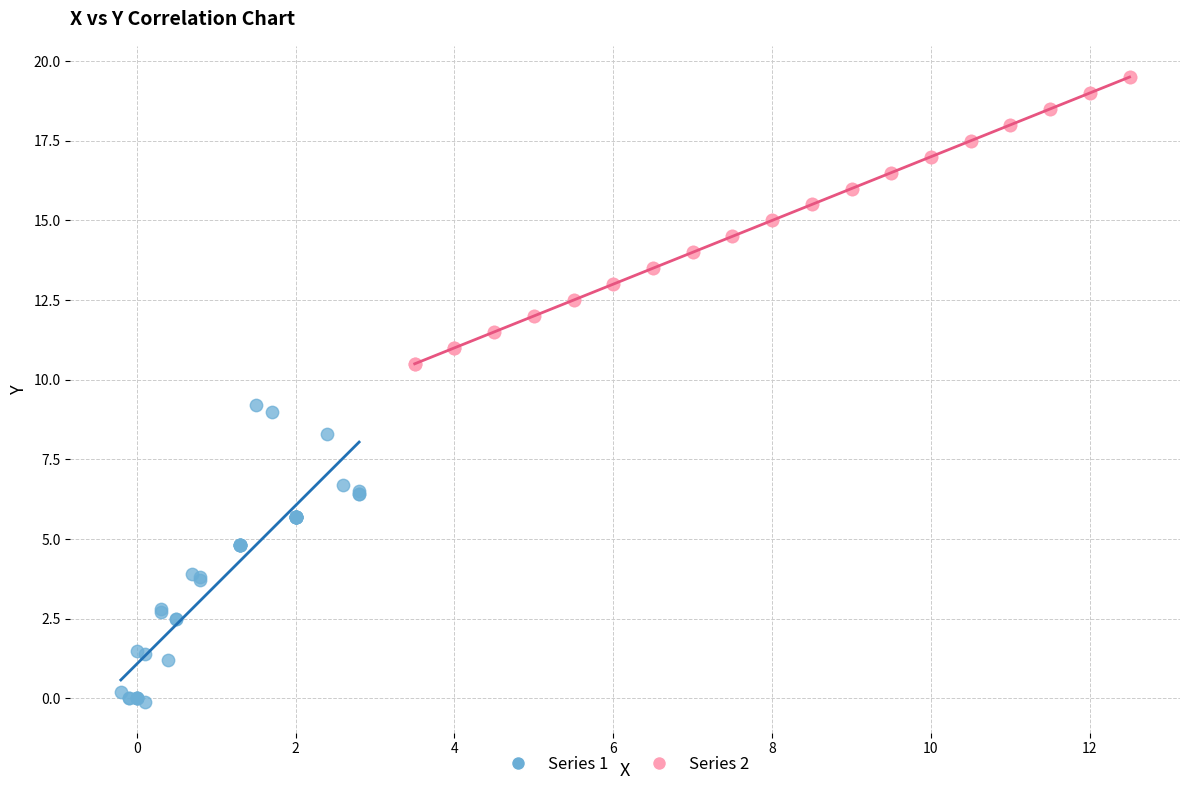

Which series has the largest Y range (max minus min)?

Series 1